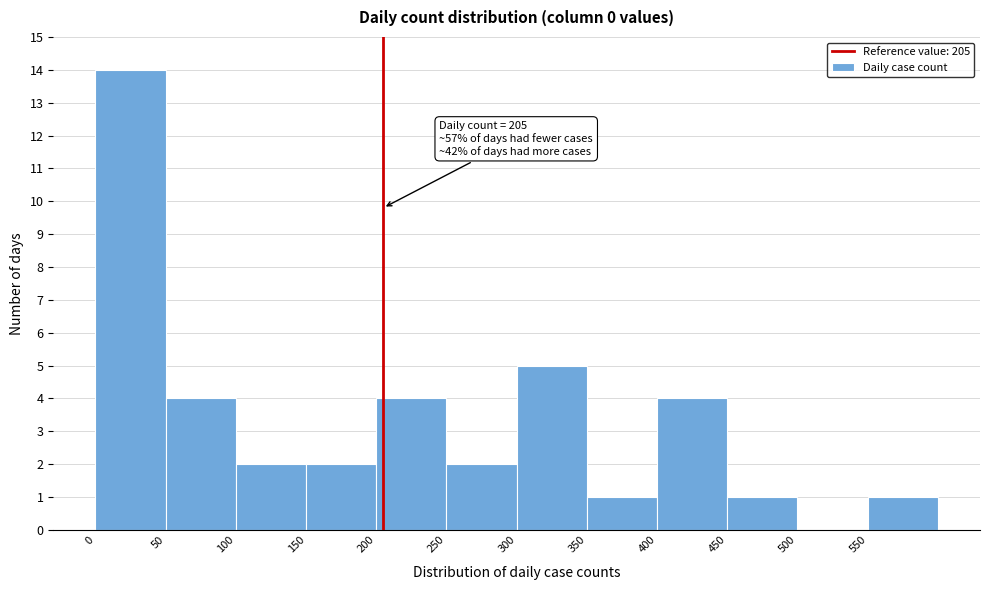

Over which range of the x-axis is the bar tallest?

0 to 50